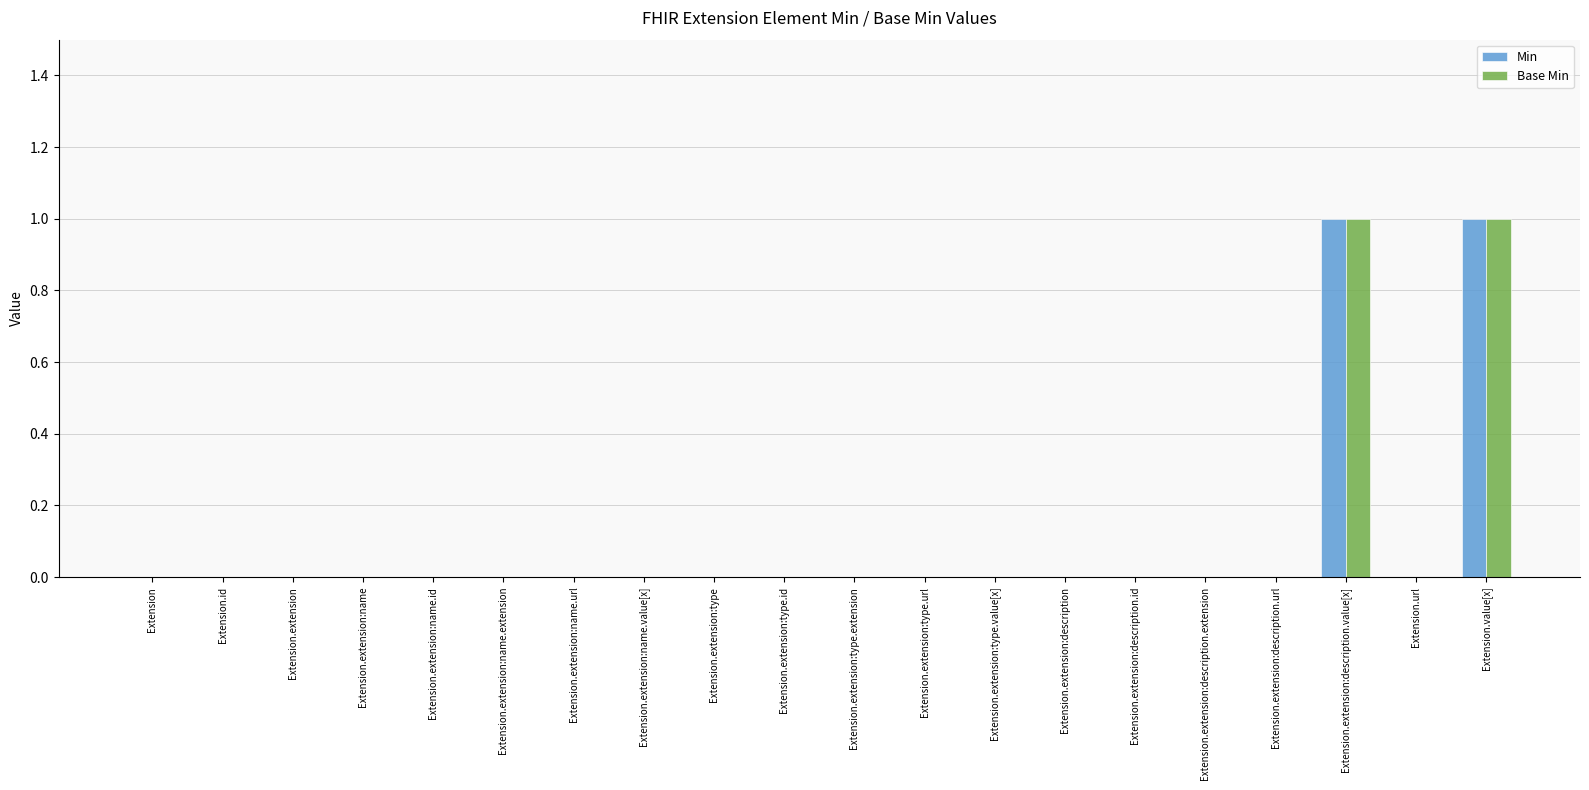

How many Base Min values are between 0 and 1?

20